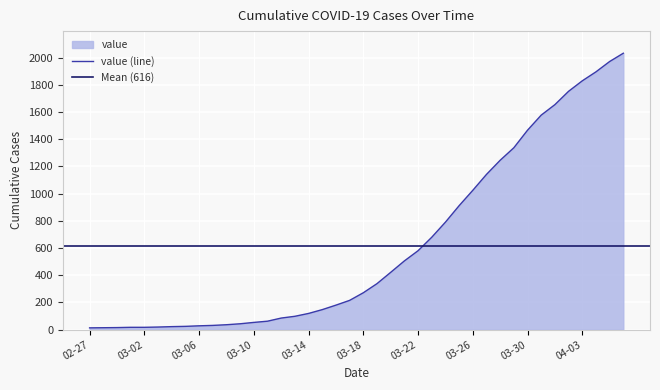

The value of value (line) at 03-10 is 53. True or false?

True